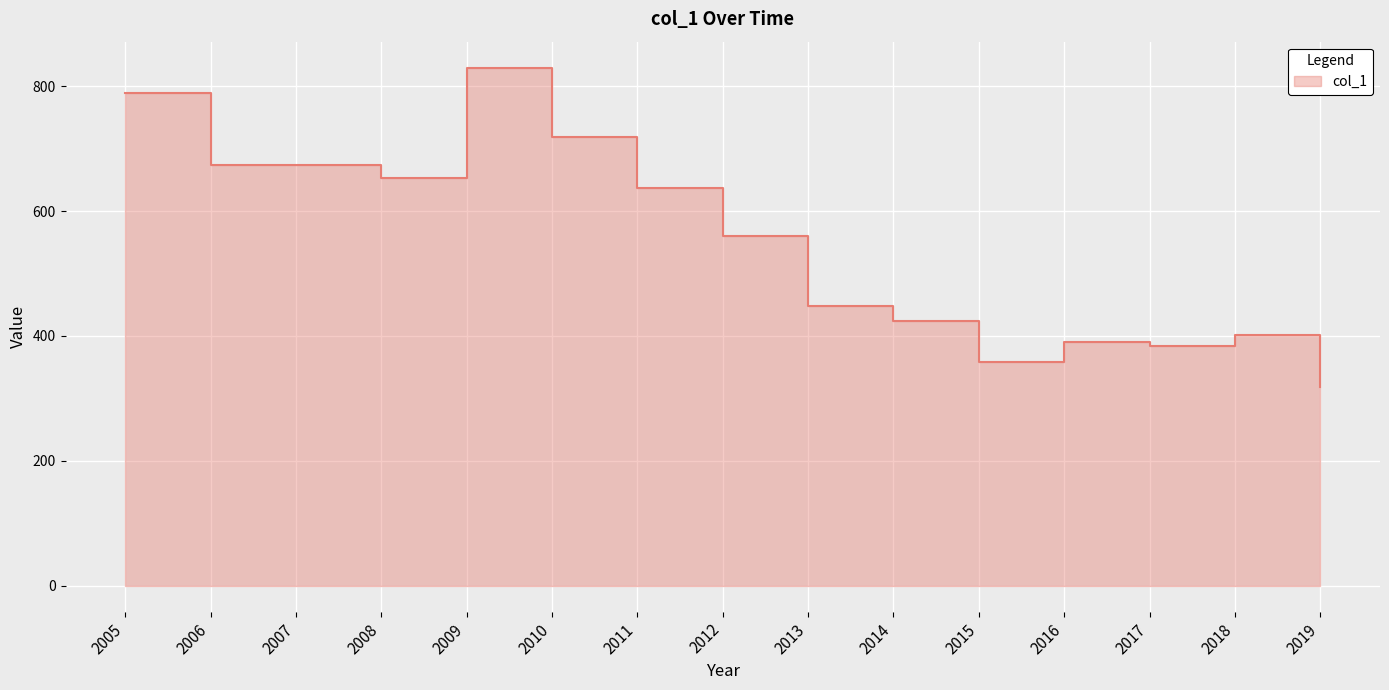

How many lines are shown in the chart?

1